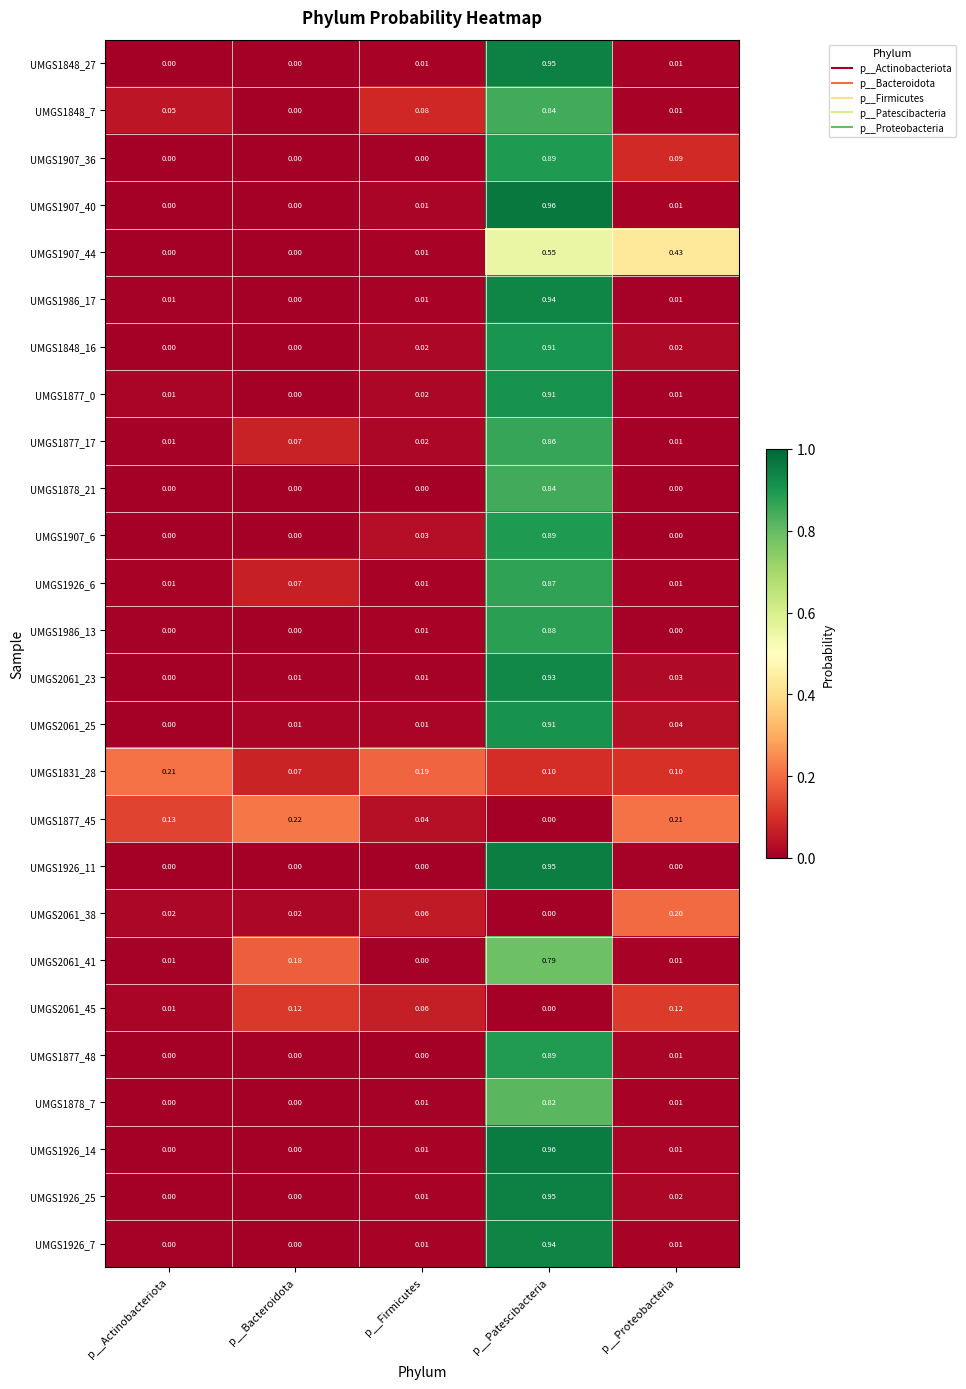

At which category does the chart reach its peak across all series?

p__Patescibacteria